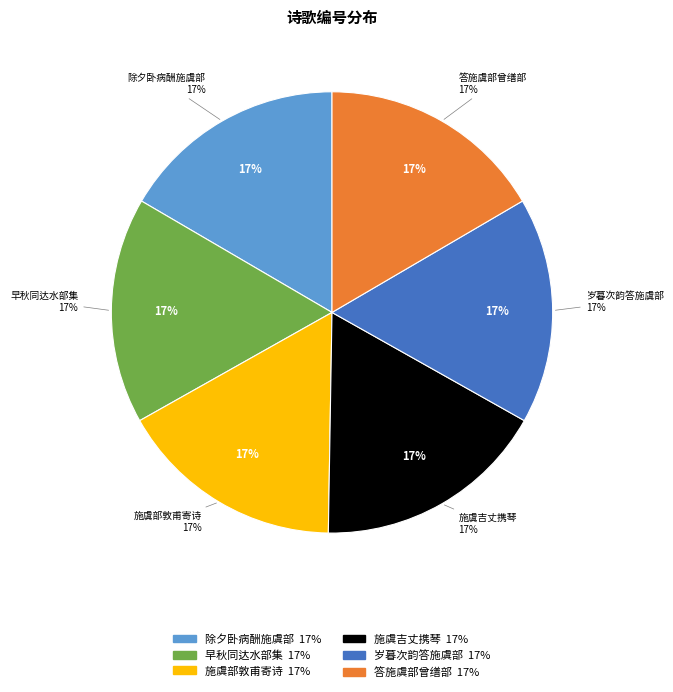

To the nearest percent, what is the combined percentage of 除夕卧病酬施虞部见召不赴因订早春之约兼呈曾郎中吴韩二员外 and 早秋同达水部集施虞部省中园亭得来字是日期曾缮部不至?

33%